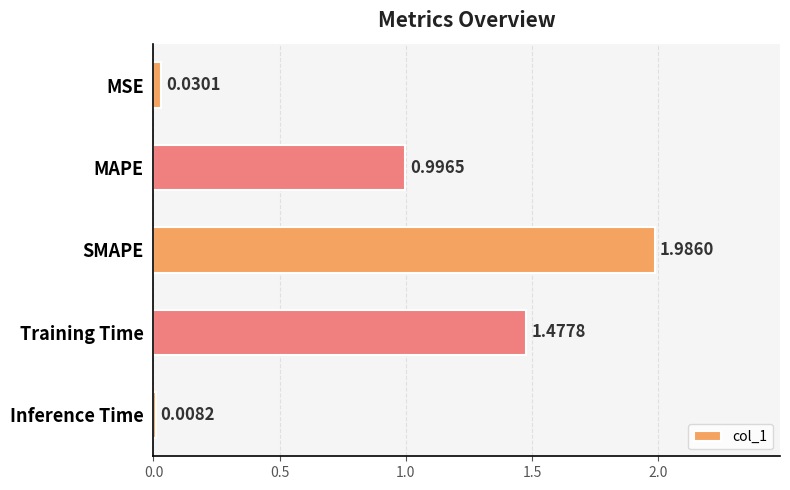

Are the bars horizontal?

Yes